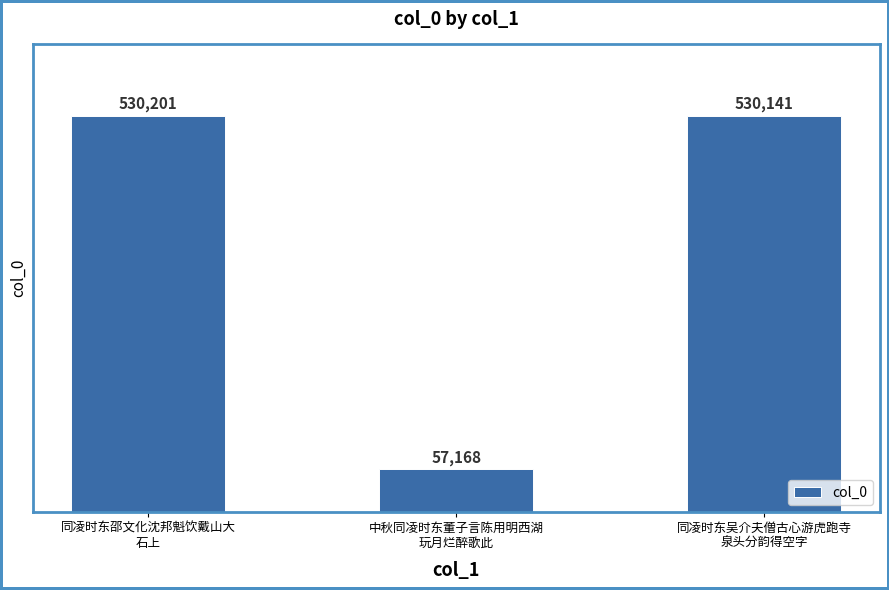

Which has a higher value, 同凌时东吴介夫僧古心游虎跑寺
泉头分韵得空字 or 同凌时东邵文化沈邦魁饮戴山大
石上?

同凌时东邵文化沈邦魁饮戴山大
石上